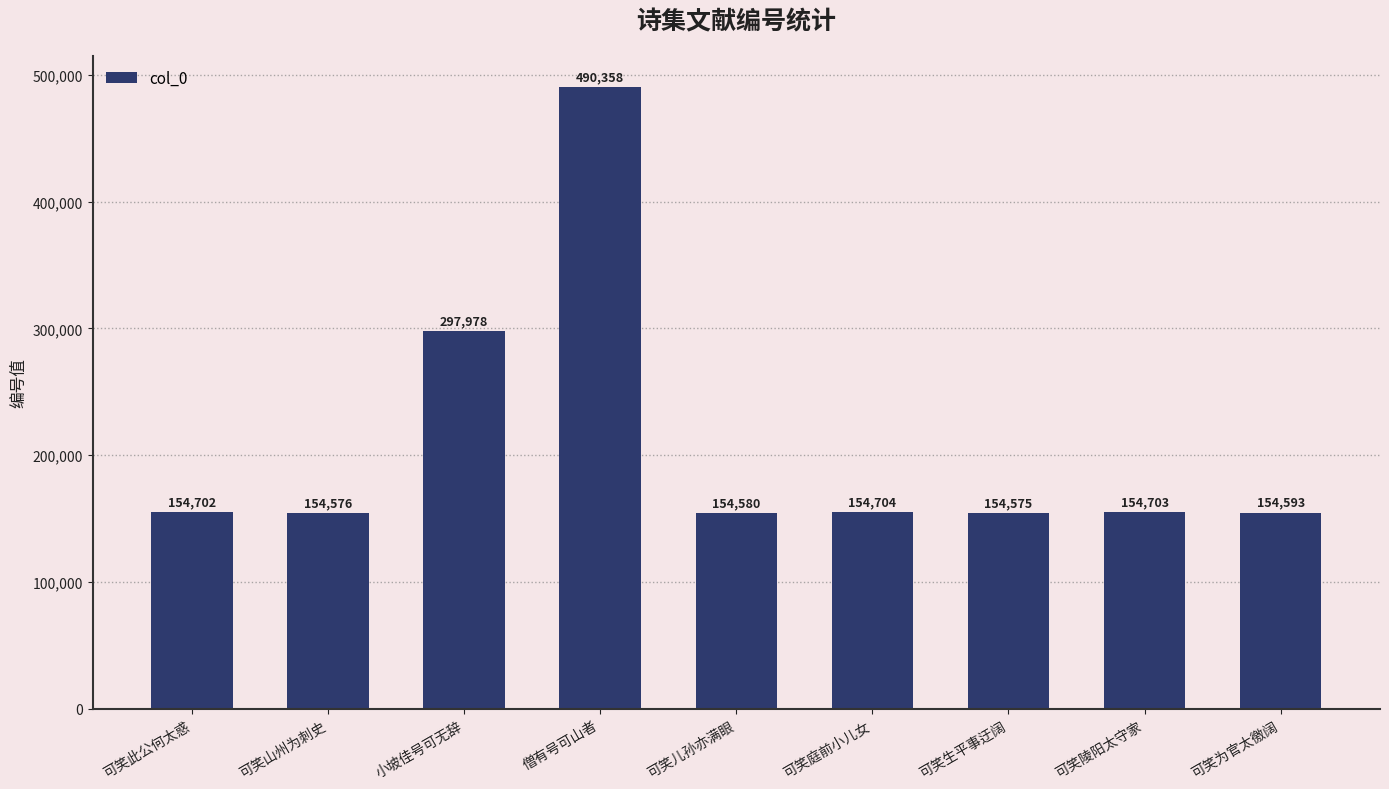

Reading left to right, list all the values displayed in this chart.

154702	154576	297978	490358	154580	154704	154575	154703	154593